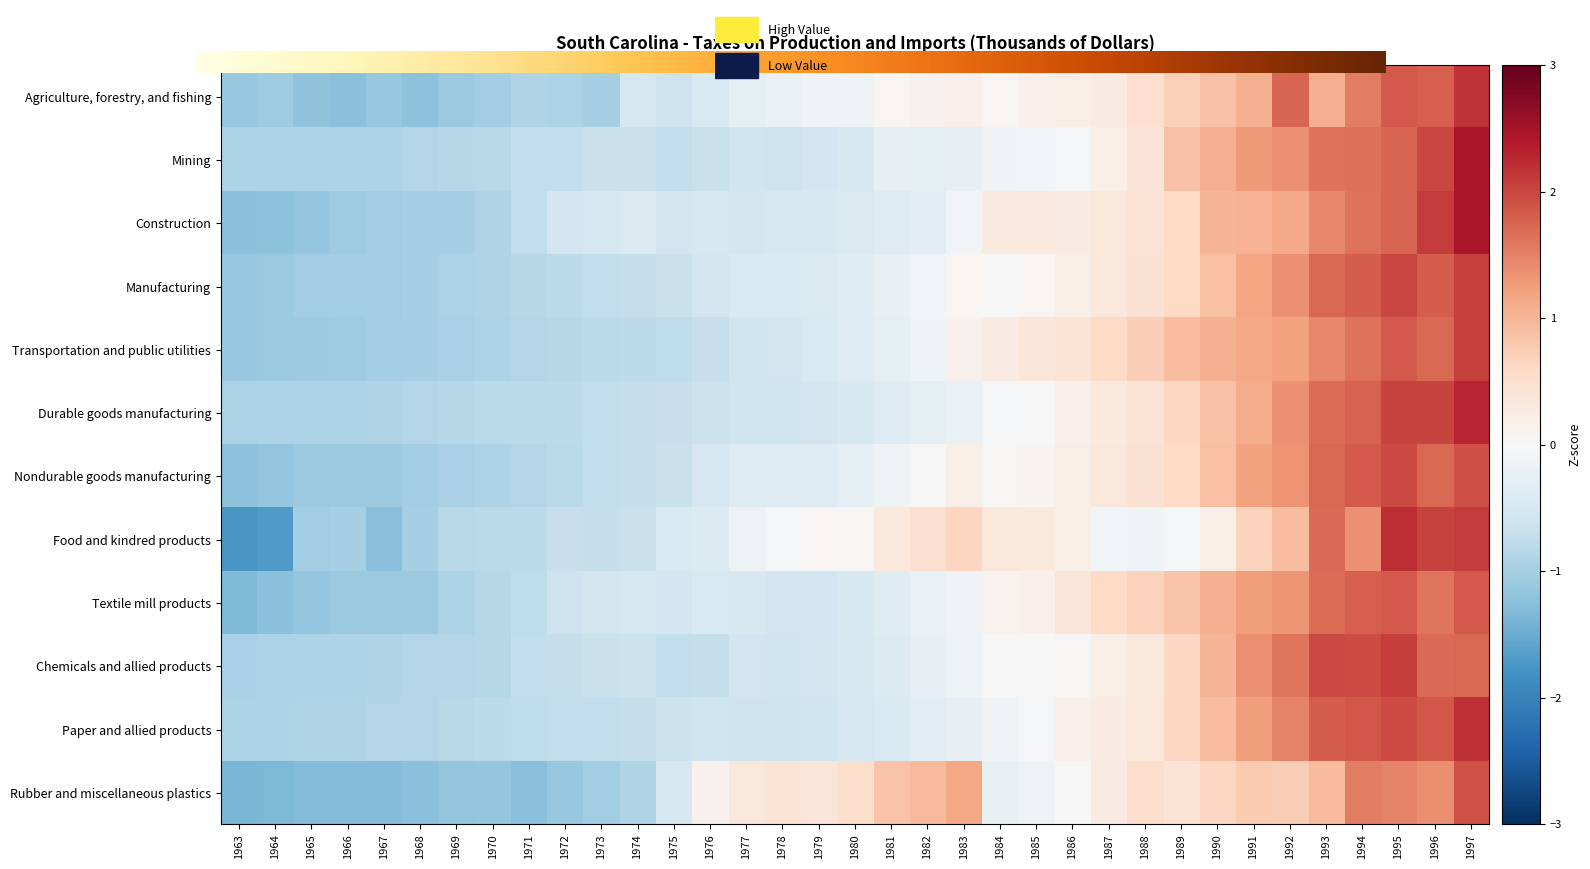

Is it true that Transportation and public utilities equals -0.4 at 1980?

True